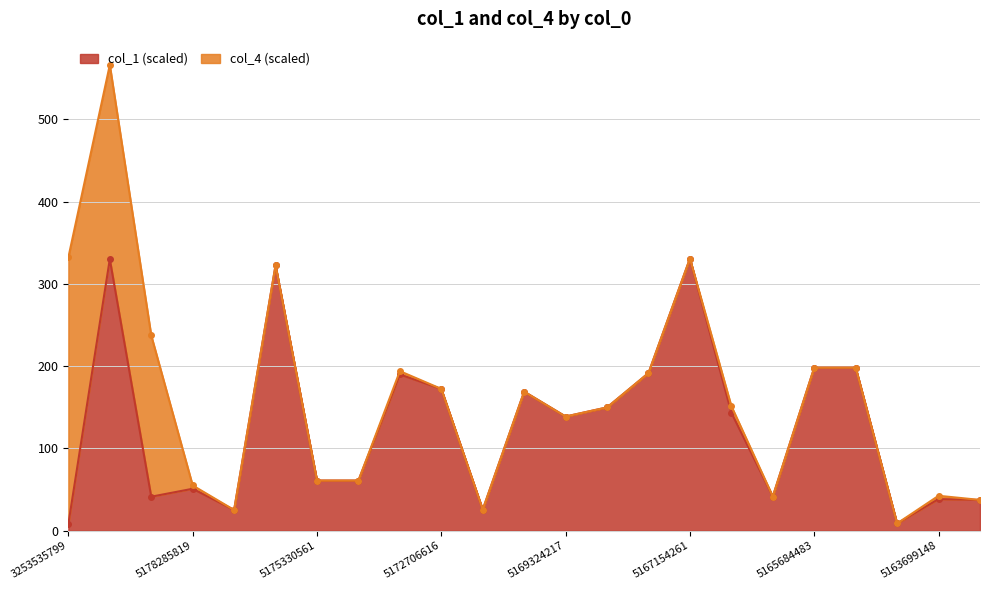

True or false: the data shows 138.8 at 5169324217.

True